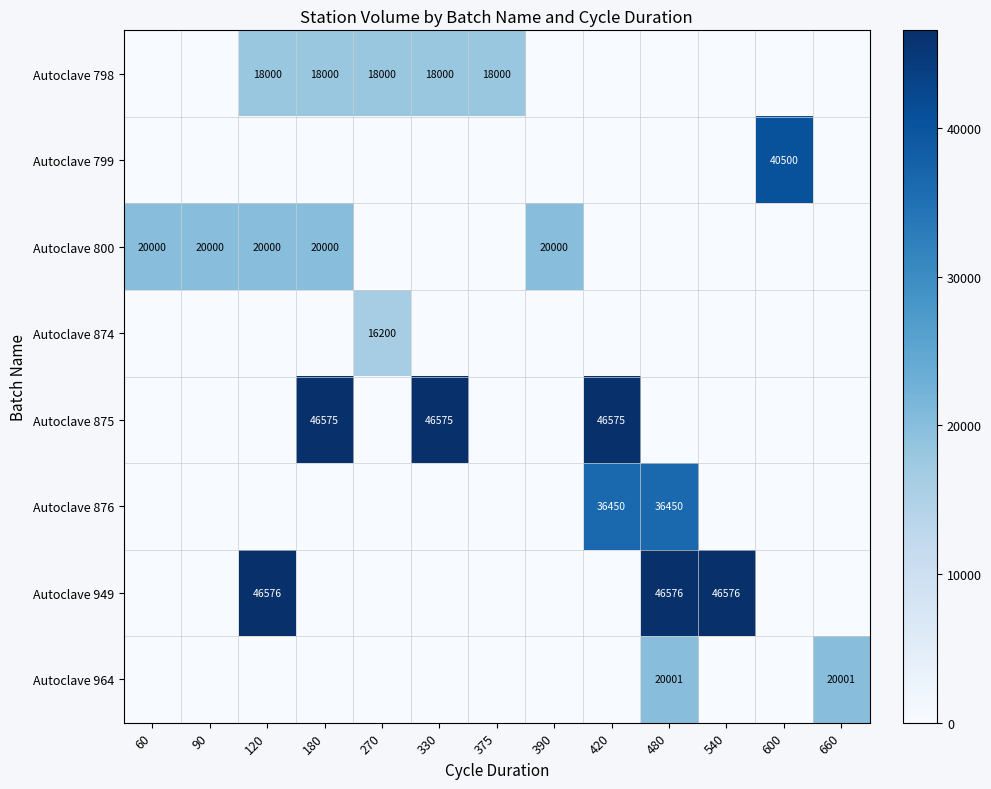

At how many categories does at least one series exceed 723?

13